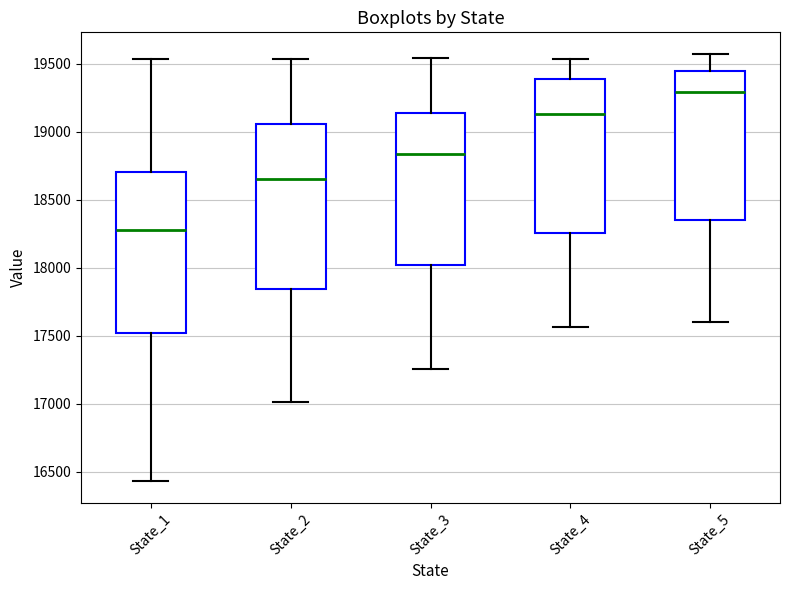

Reading left to right, read every box against the y-axis: the position of its median line, the range the box covers, and the ends of its whiskers. The values are not printed on the chart, so give them approximately, as read against the axis.

State_1: median 18300, box 17500 to 18700, whiskers 16450 to 19550
State_2: median 18650, box 17850 to 19050, whiskers 17000 to 19550
State_3: median 18850, box 18000 to 19150, whiskers 17250 to 19550
State_4: median 19150, box 18250 to 19400, whiskers 17550 to 19550
State_5: median 19300, box 18350 to 19450, whiskers 17600 to 19550